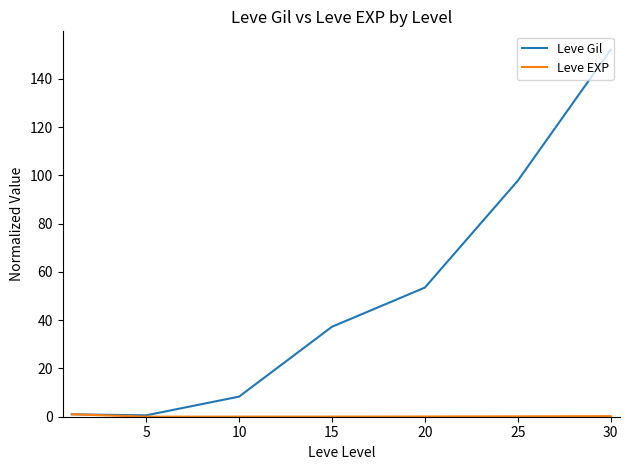

What is the maximum value for Leve Gil?

152.1